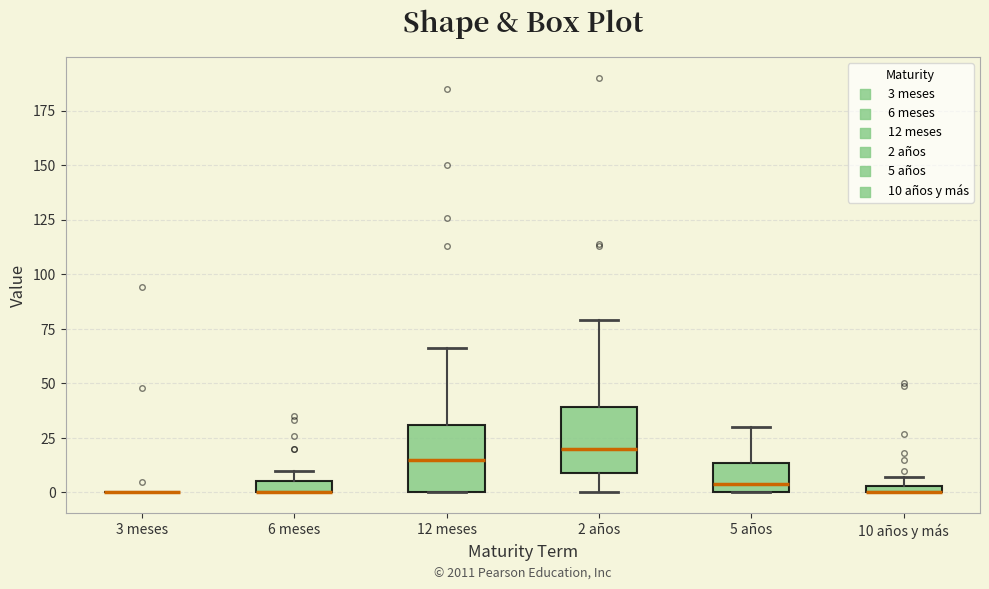

Where is the upper edge of the box for 6 meses on the y-axis? The values are not printed on the chart, so give them approximately, as read against the axis.

5